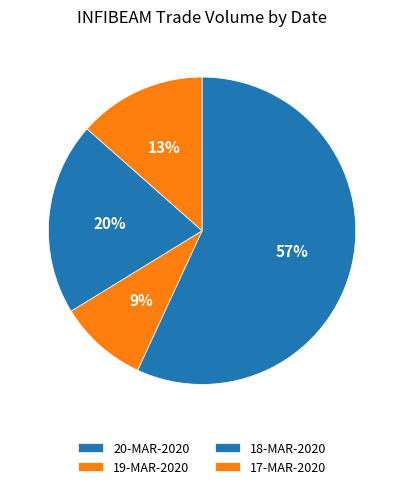

To the nearest percent, what is the average slice percentage?

25%